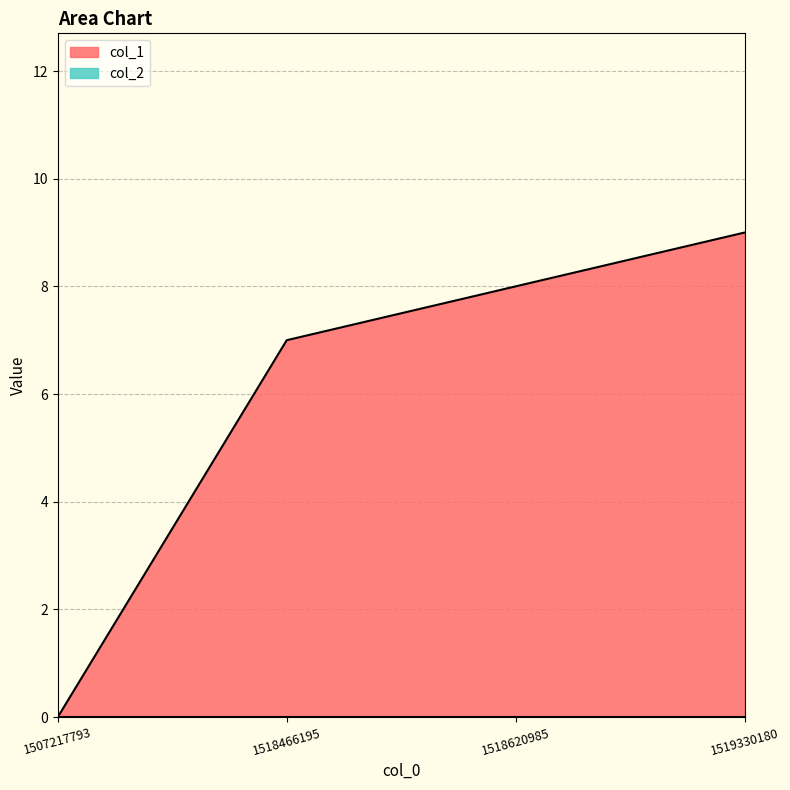

The chart shows a value of 14 at 1519330180. True or false?

False